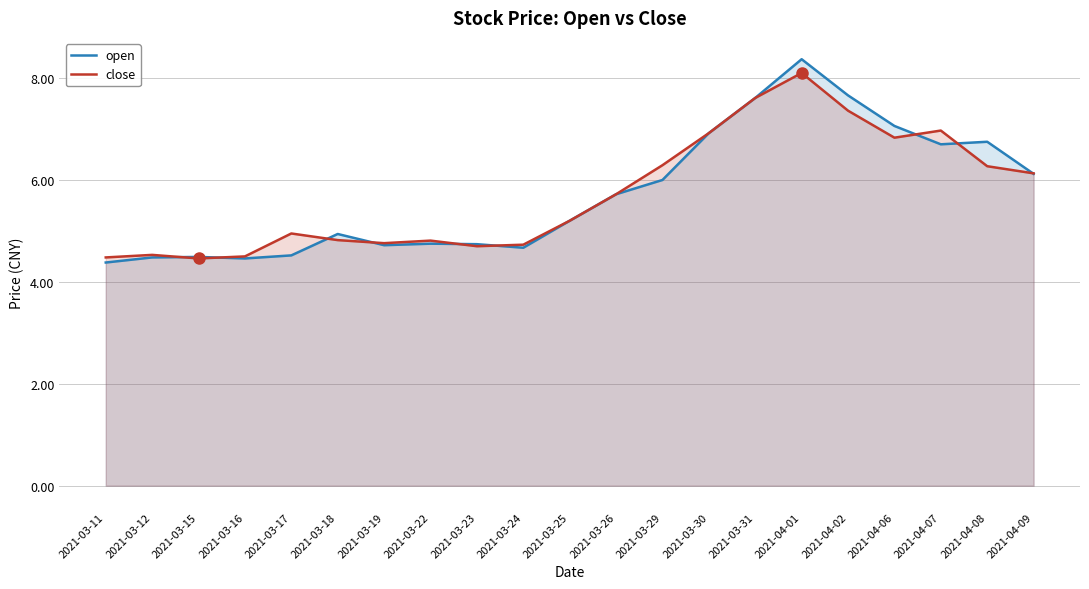

How many interior local valleys does the close series have?

4